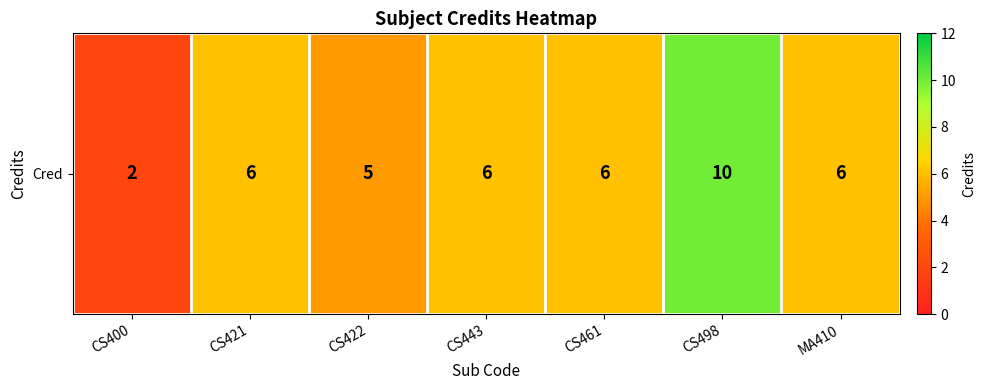

What value does the data have at CS443?

6